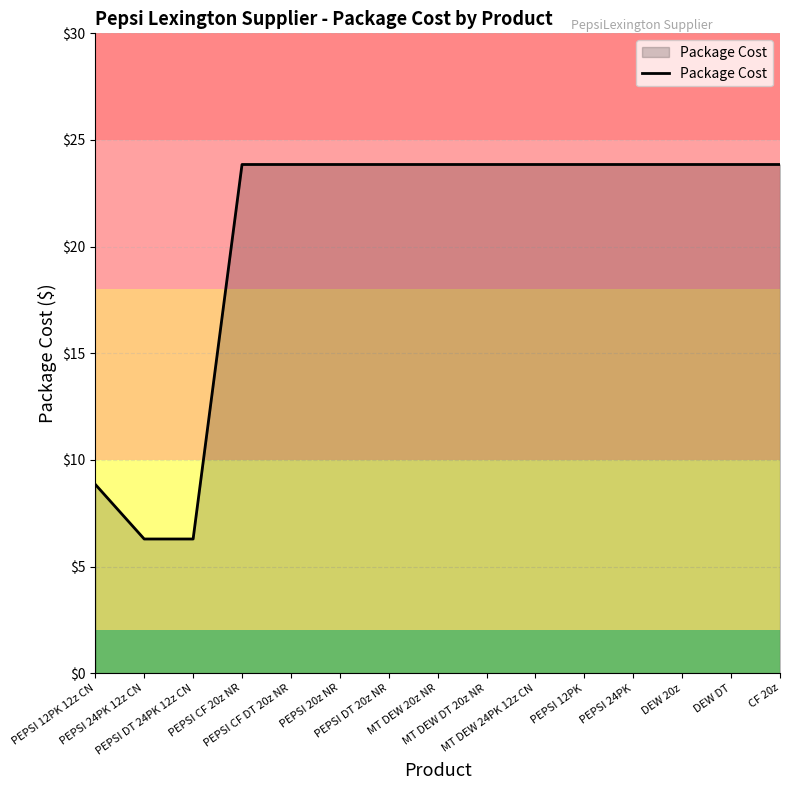

What is the minimum value shown in the chart?

6.3